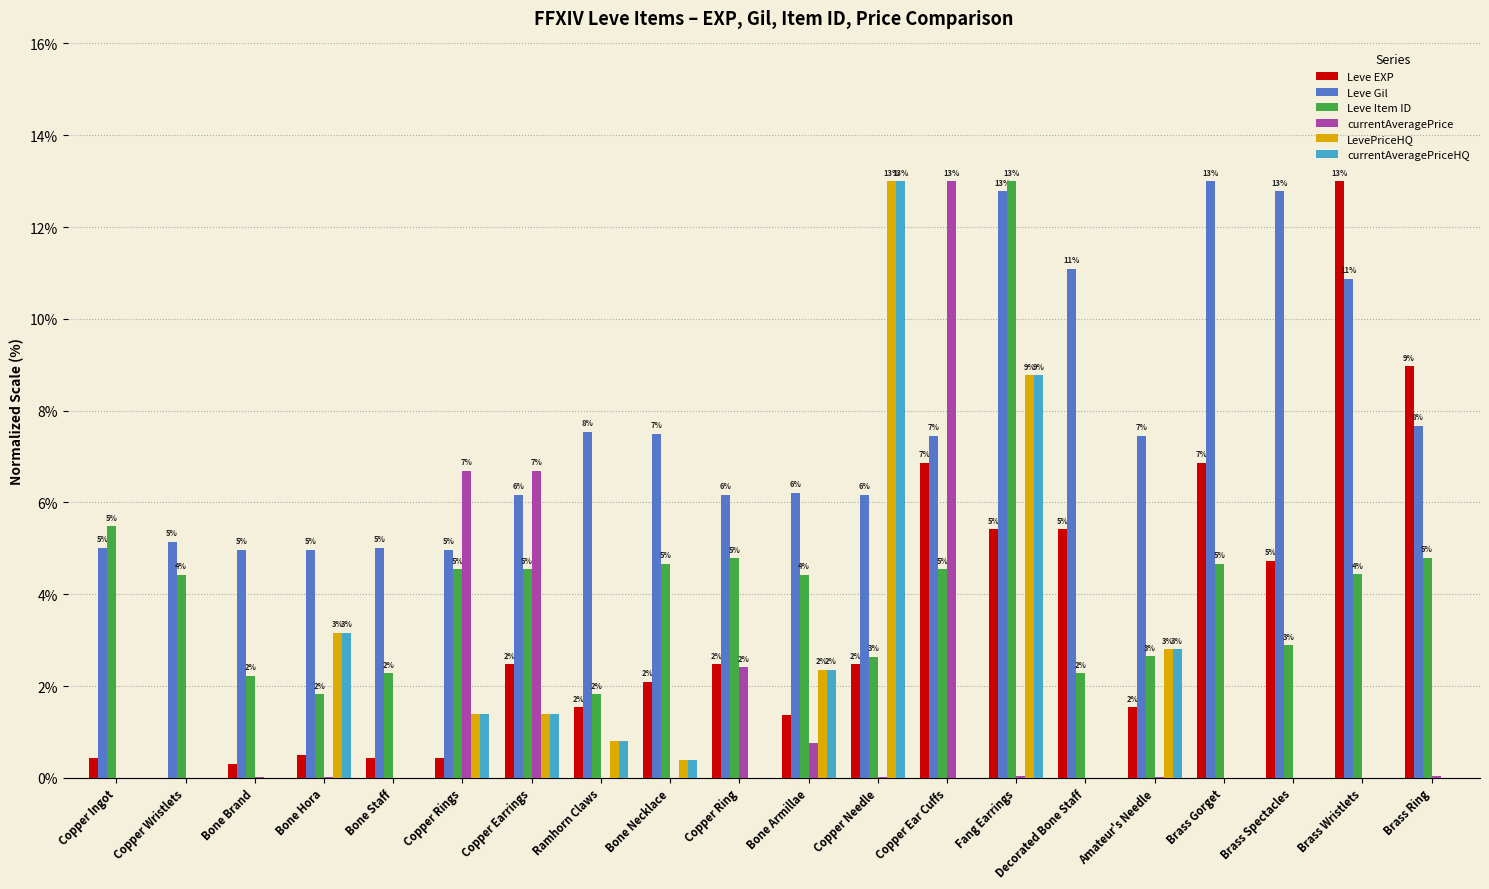

The value of Leve Item ID at Brass Ring is 4.8. True or false?

True